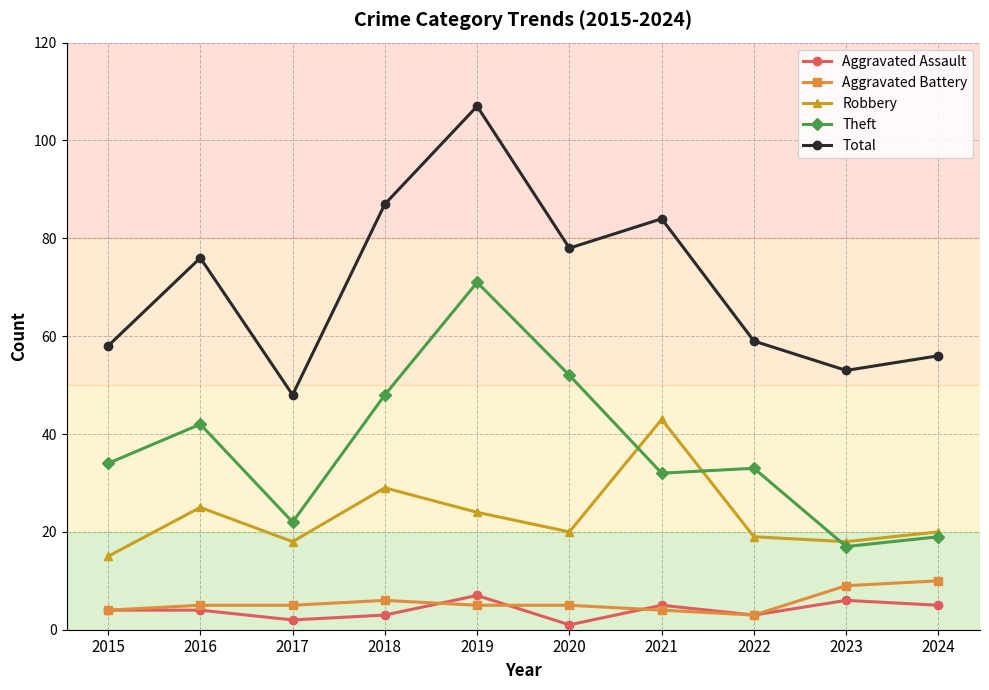

How many data points does each series have?

10